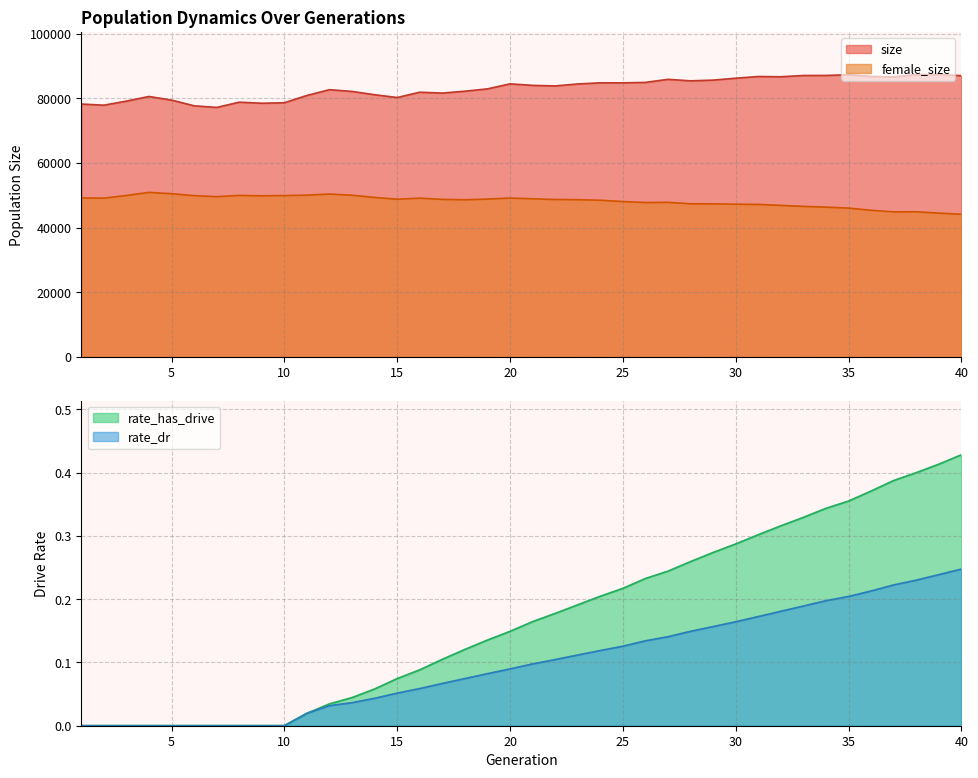

What is the spread (max minus min) of values at 31?

86734.8